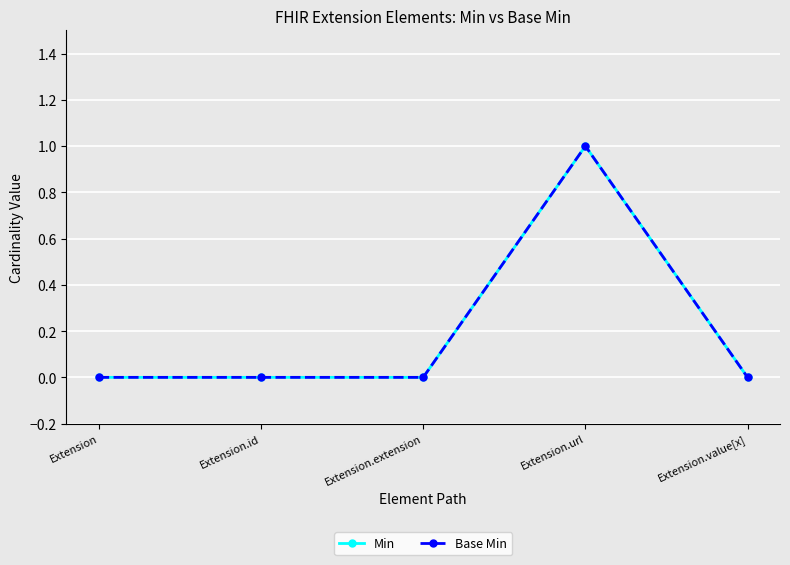

Which series changed the most between Extension.extension and Extension.url?

Min